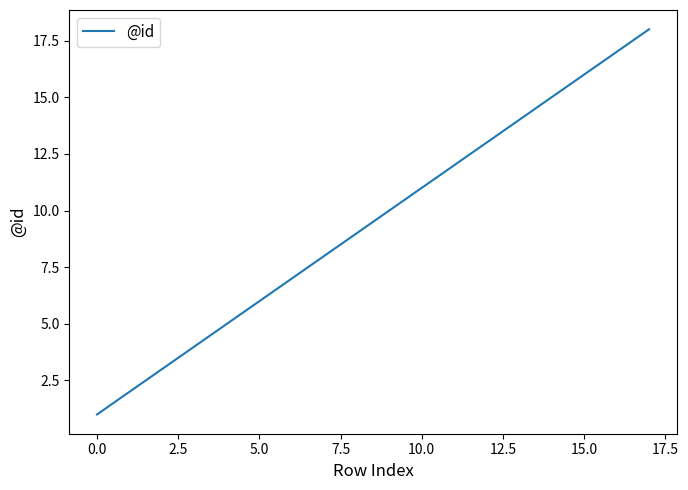

What is the maximum value shown in the chart?

18